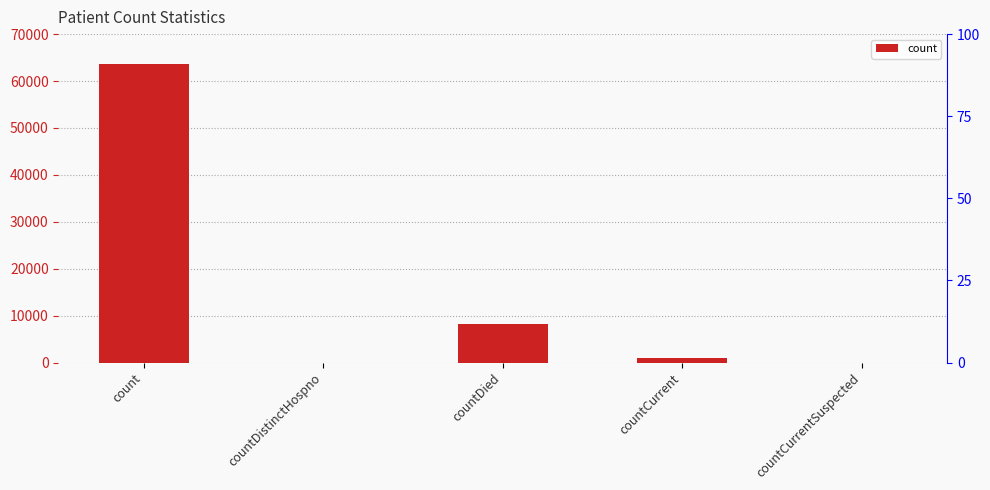

What is the greatest value displayed?

63588